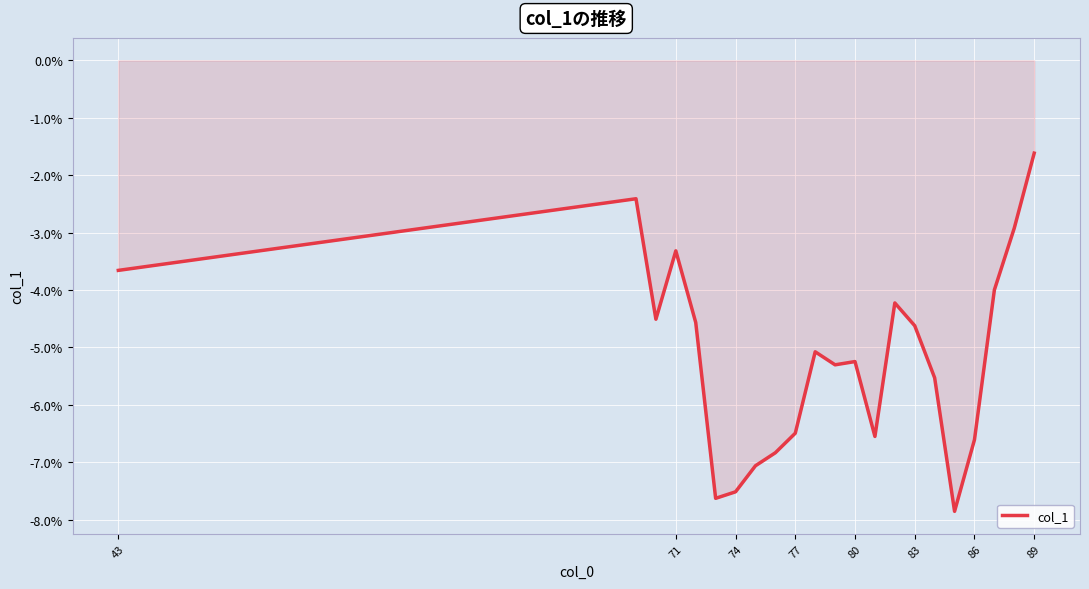

Does the chart have visible grid lines?

Yes